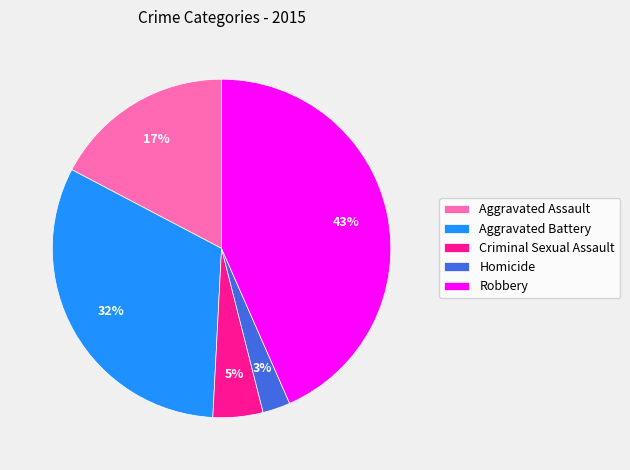

How many segments does this pie chart have?

5